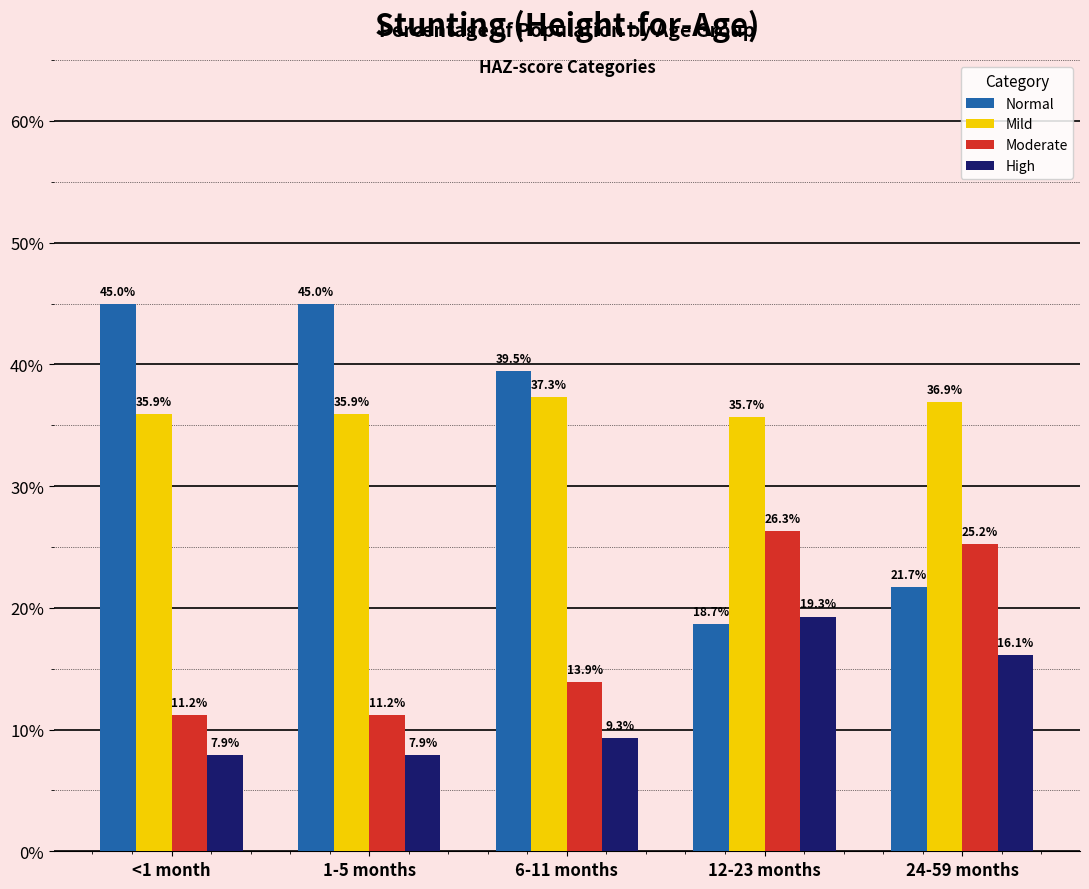

How many Moderate values are between 0 and 1?

5